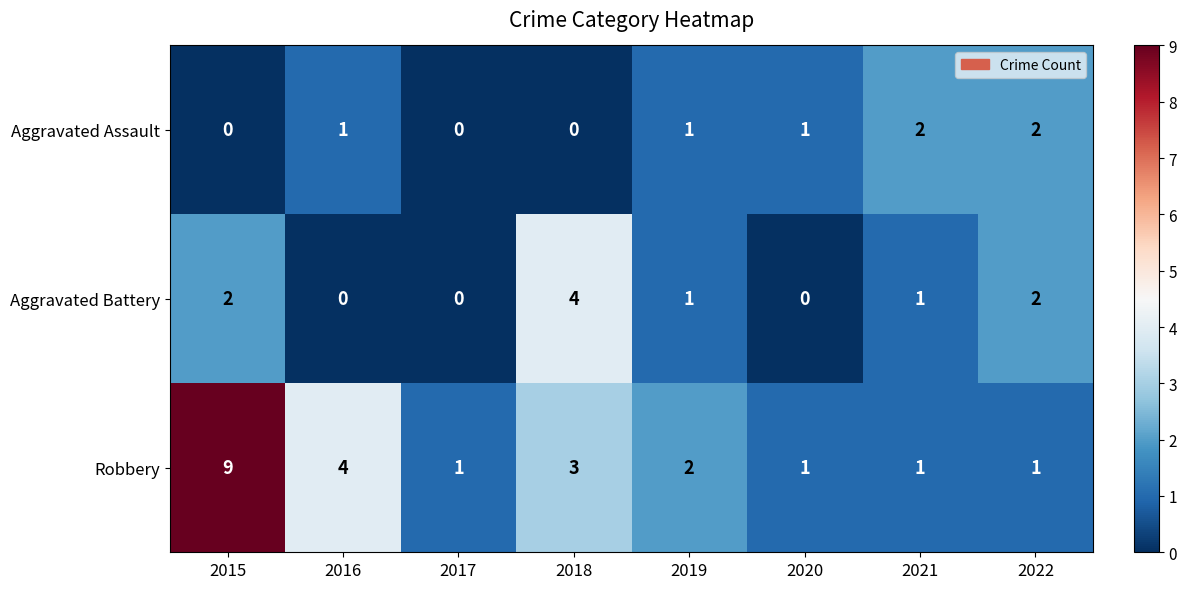

Rank the series by their average value, from lowest to highest.

Aggravated Assault, Aggravated Battery, Robbery